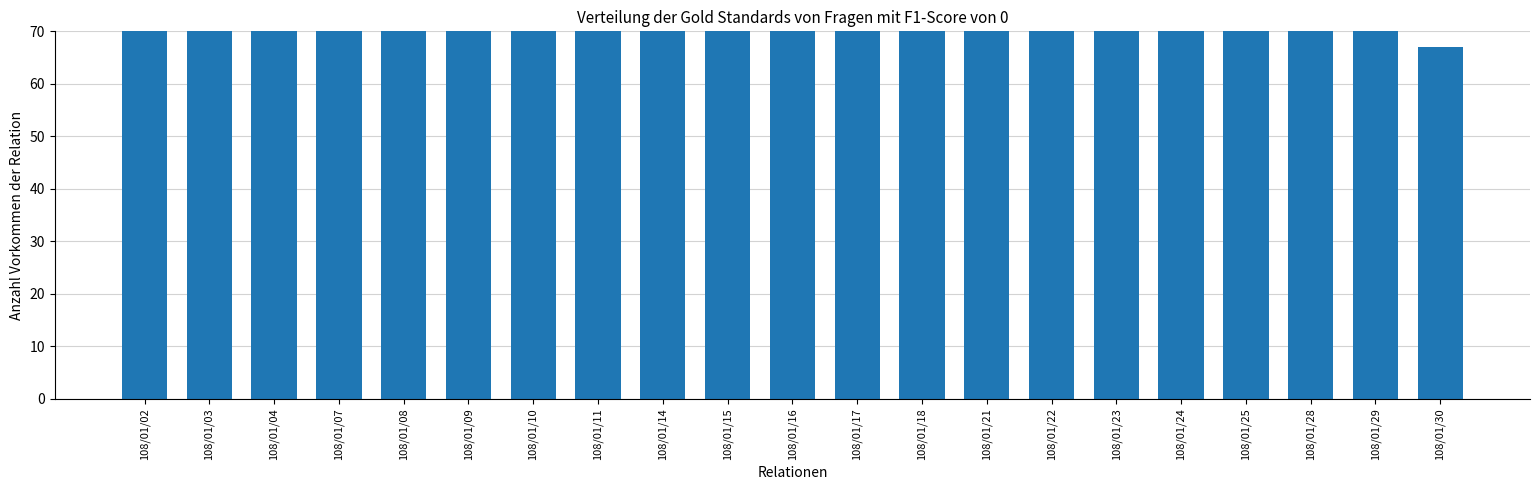

Reading left to right, extract all data points from this chart.

172	248	140	116	292	173	808	317	230	234	256	105	79	209	78	209	243	107	91	78	67